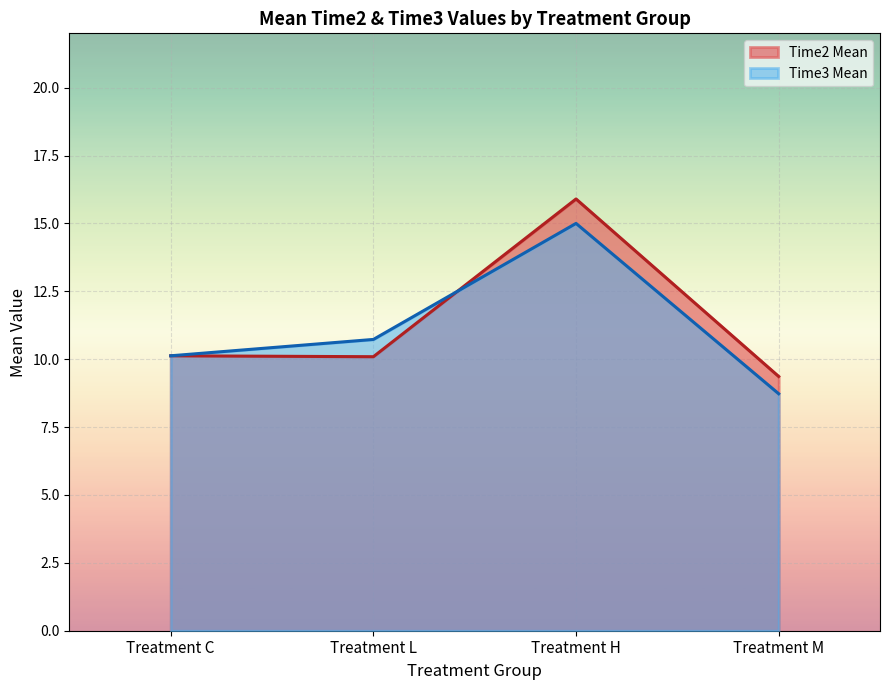

Which series changed the most between Treatment H and Treatment M?

Time2 Mean